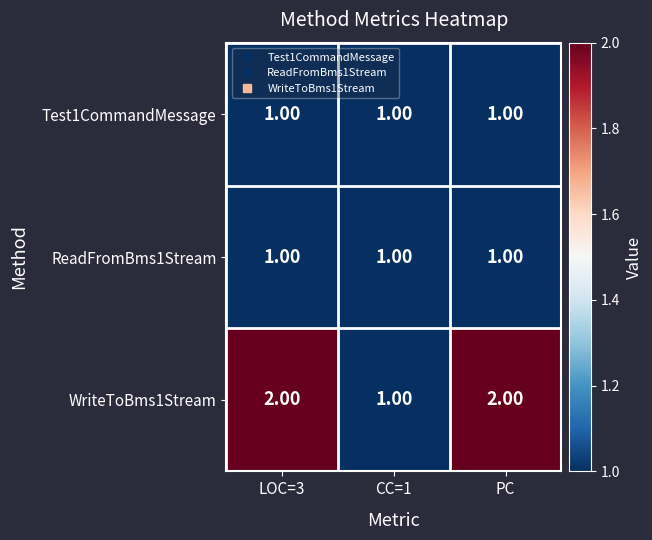

Which series has the widest spread of values?

WriteToBms1Stream